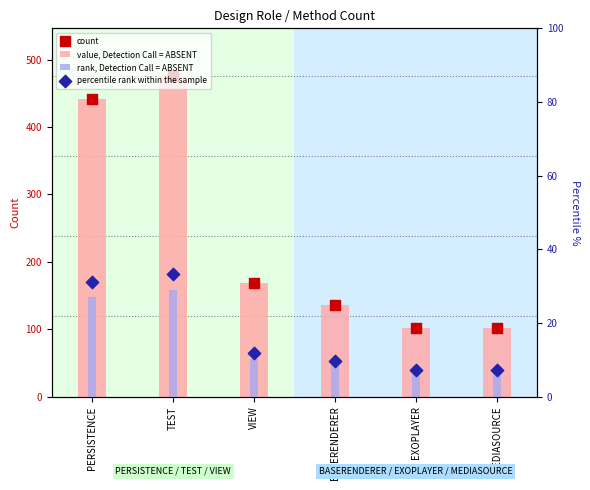

Is the value of percentile rank within the sample at PERSISTENCE greater than the value of value, Detection Call = ABSENT at MEDIASOURCE?

No